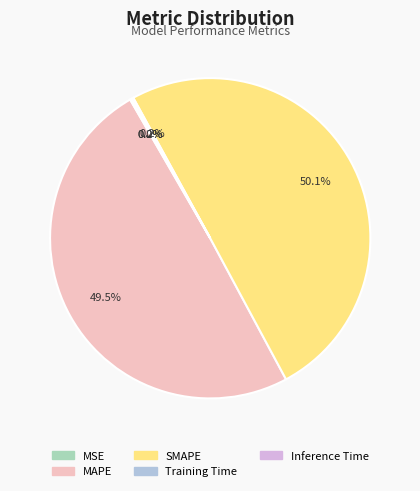

What percentage is NOT represented by SMAPE?

49.9%